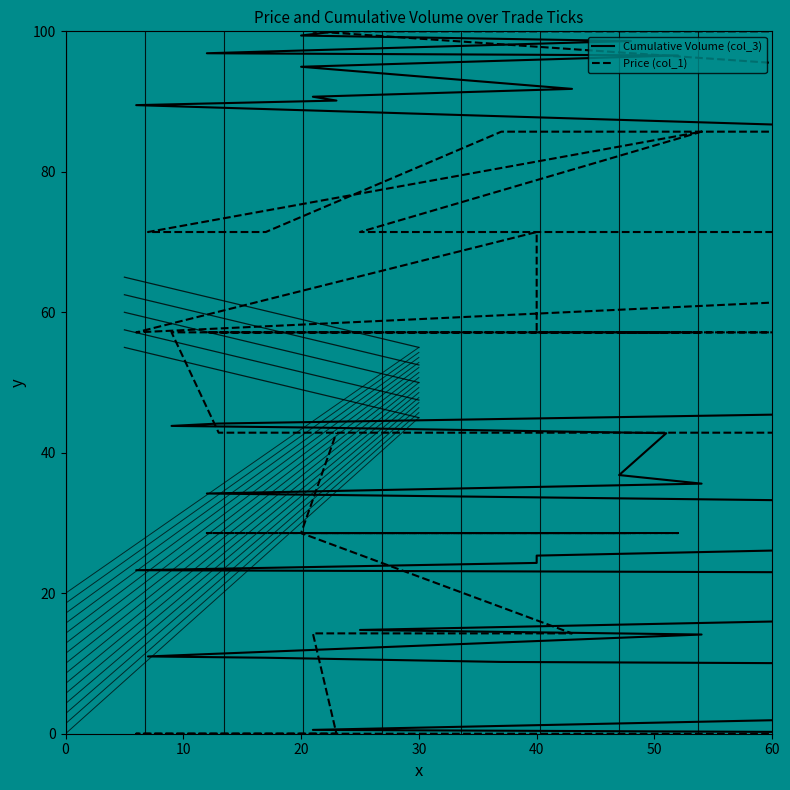

How many data points in Price (col_1) are less than 57?

18